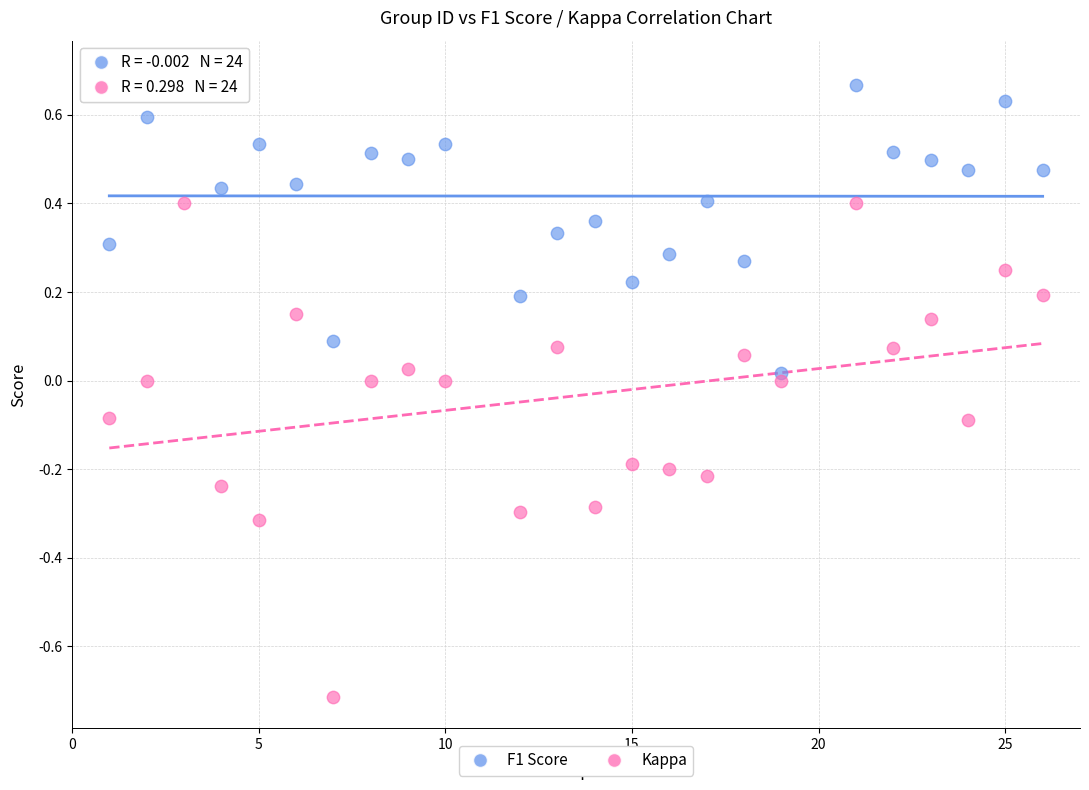

Which series contains the highest Y value?

F1 Score